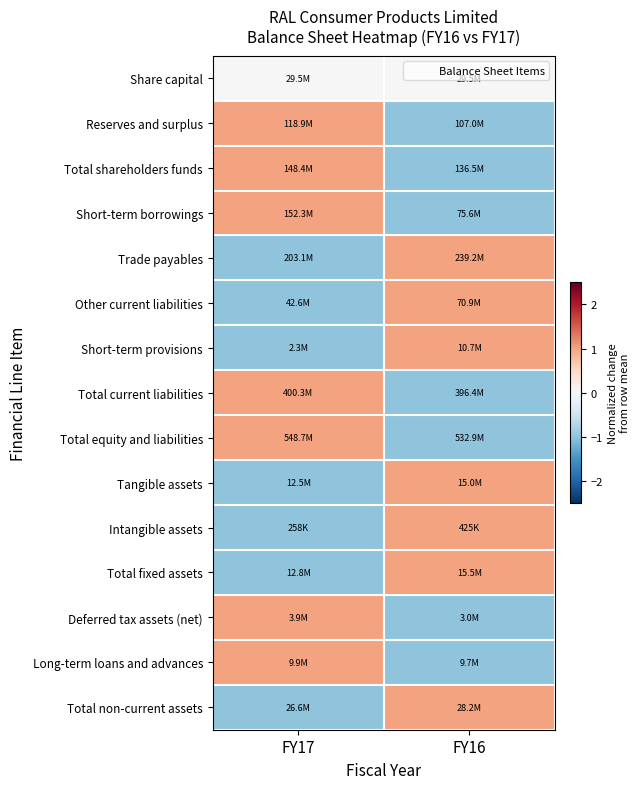

At which category does the chart reach its peak across all series?

FY17